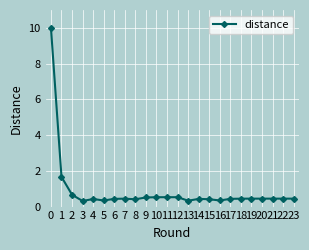

What is the average value?

0.9